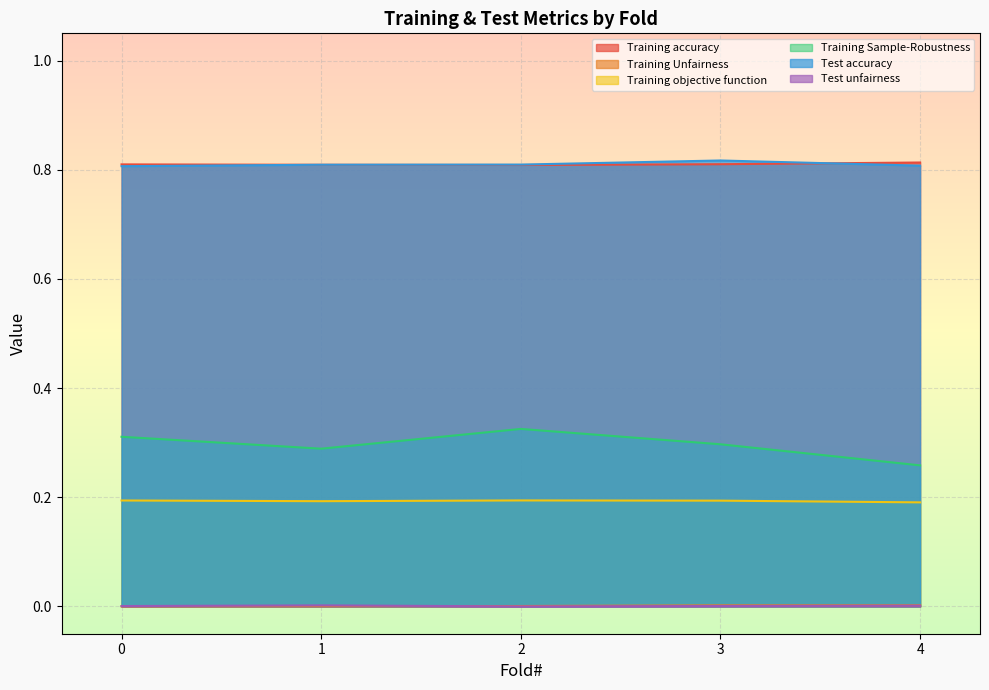

At how many categories does at least one series exceed 0?

5